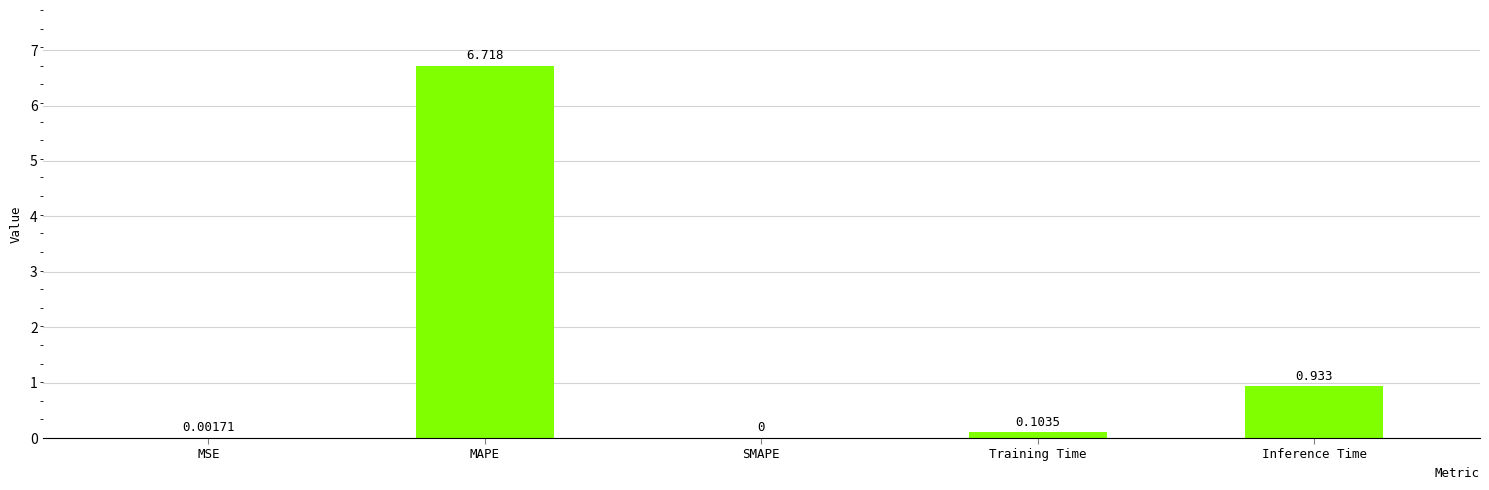

Which category has the highest value across all series?

MAPE